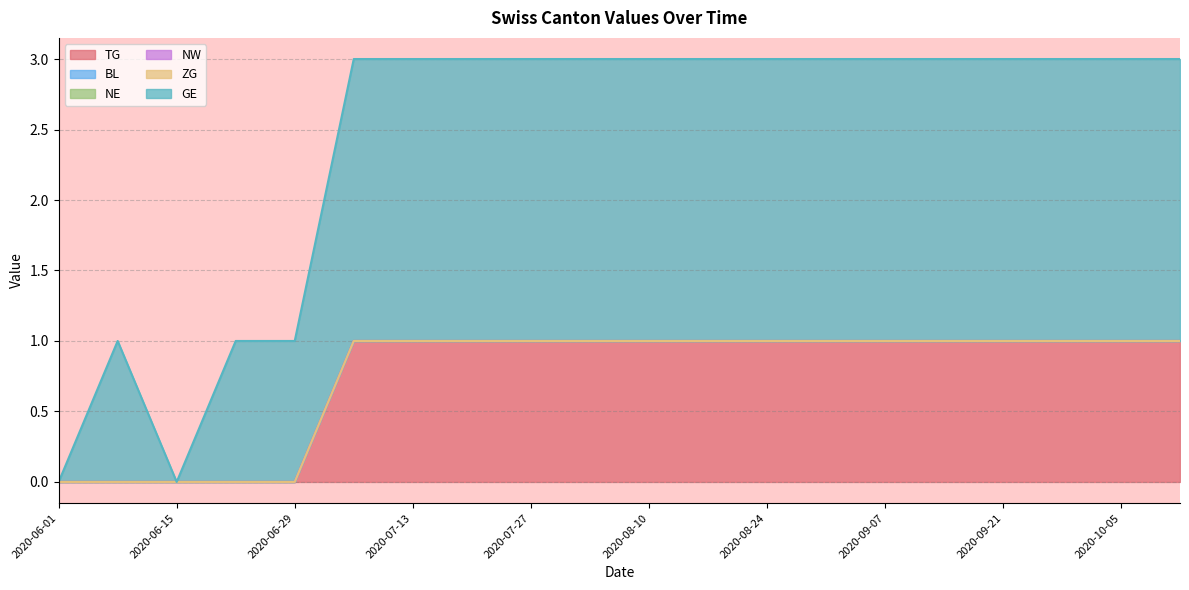

What is the maximum value shown in the chart?

2